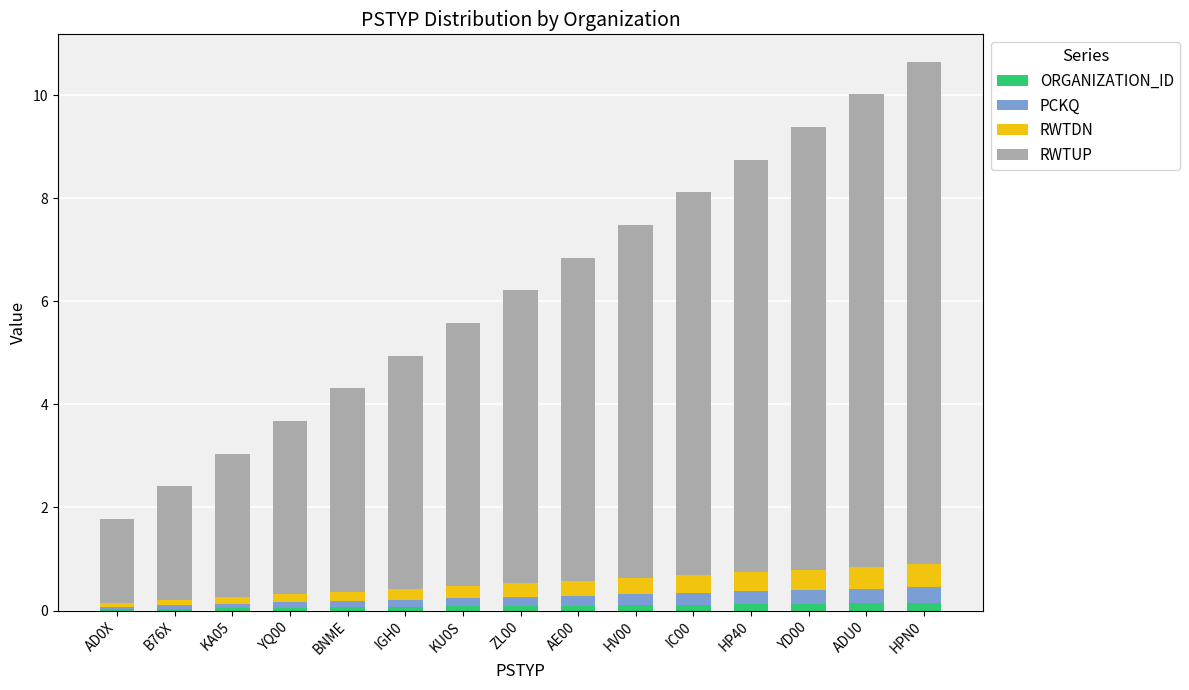

Is it true that ORGANIZATION_ID equals 0.1 at ADU0?

True